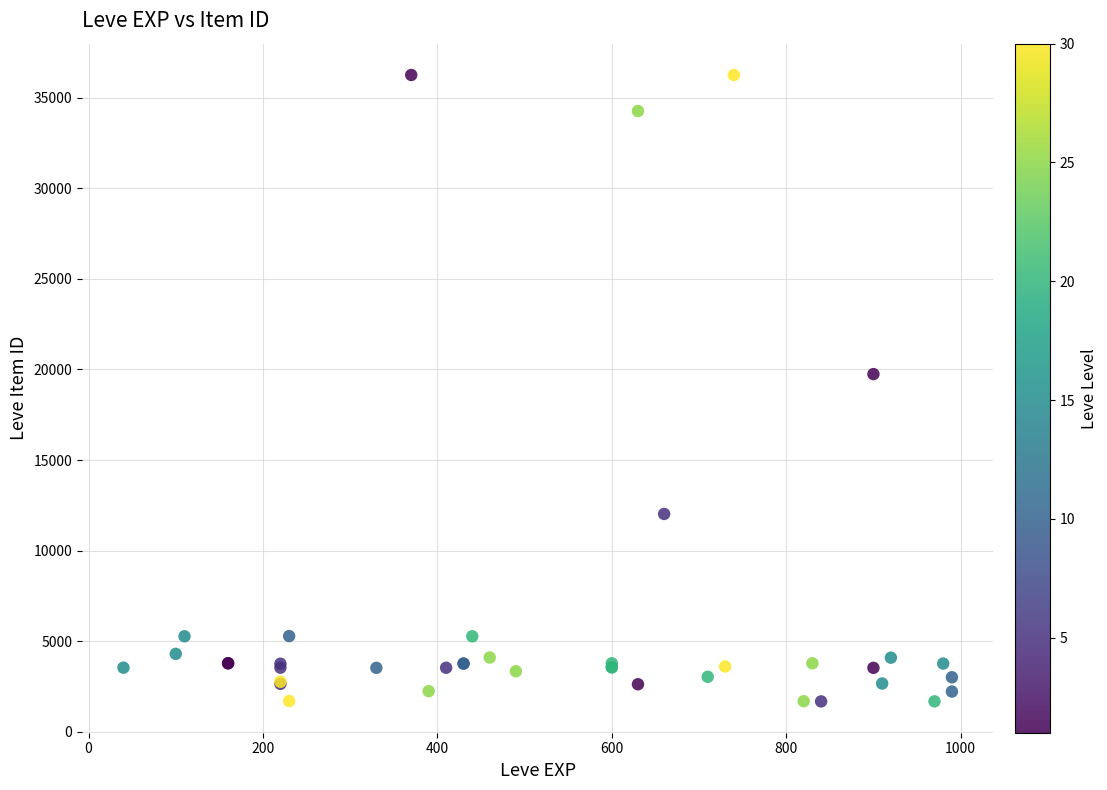

What Y value in the scatter plot is closest to 18967?

19744